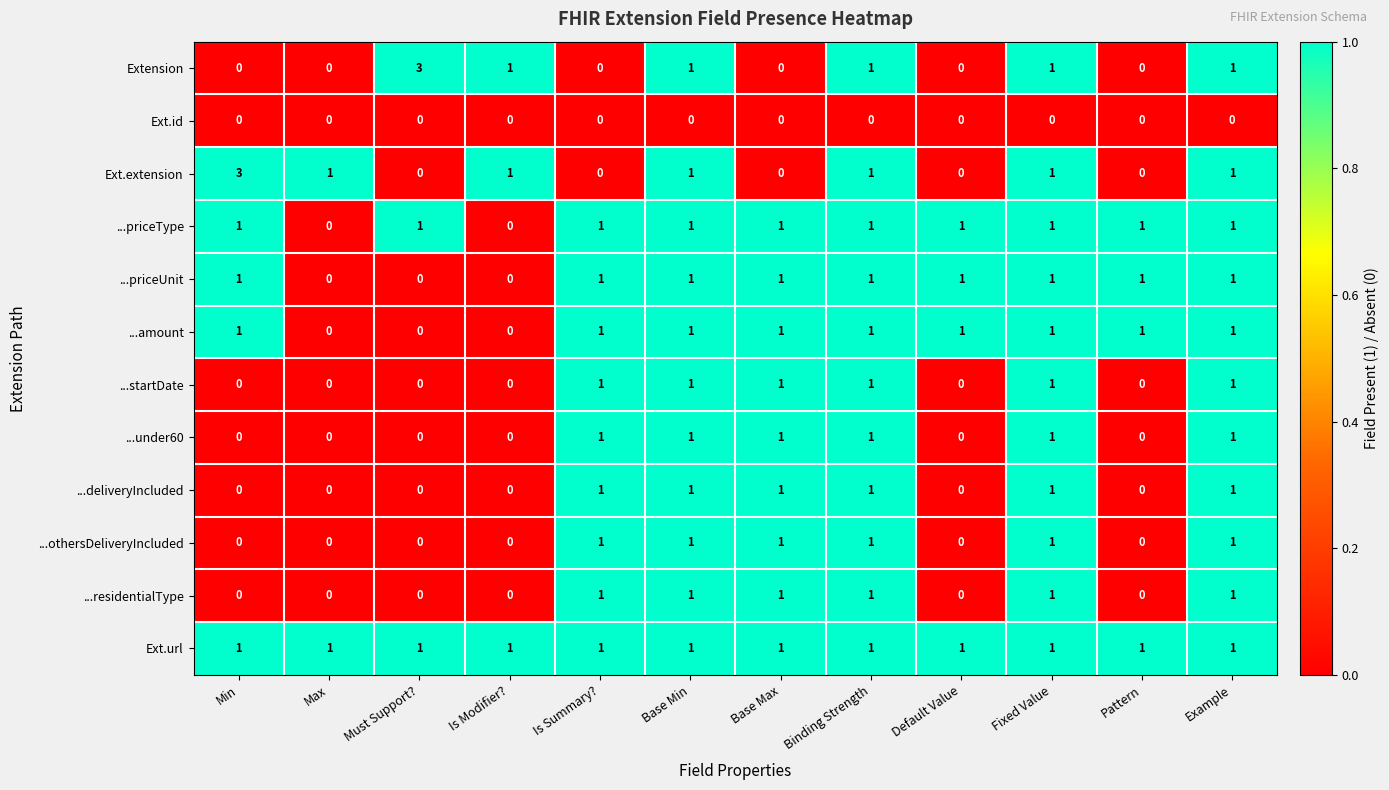

What is the sum of all ...amount values?

9